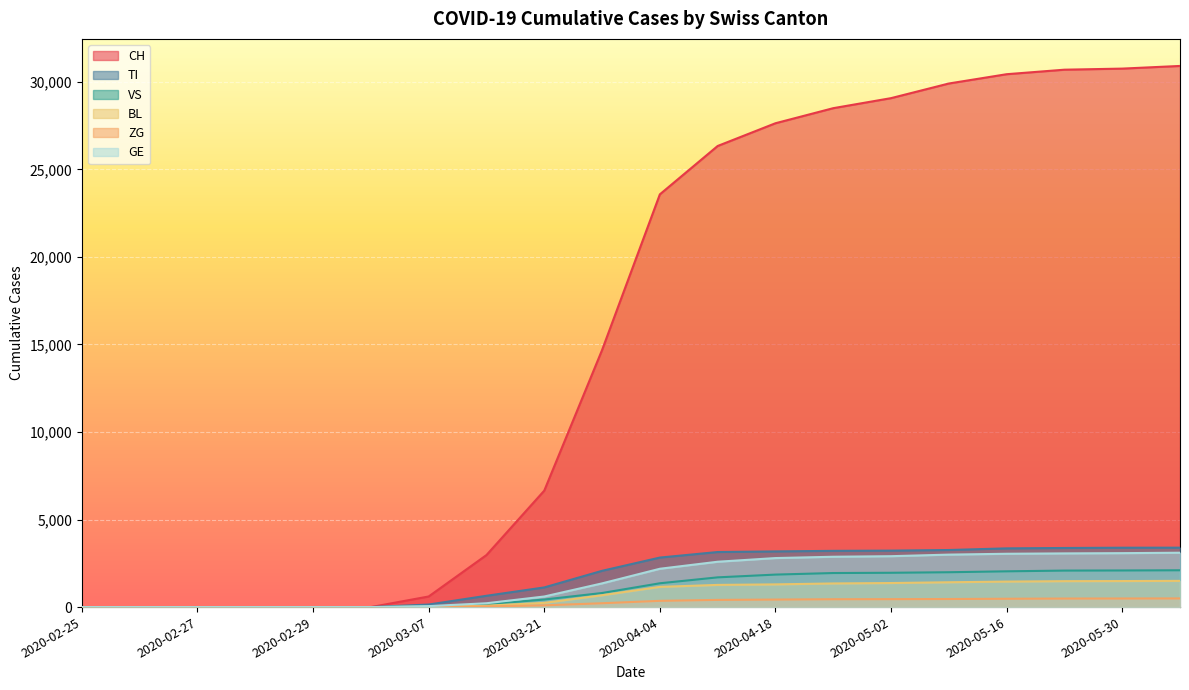

What position from the left is 2020-04-25?

14